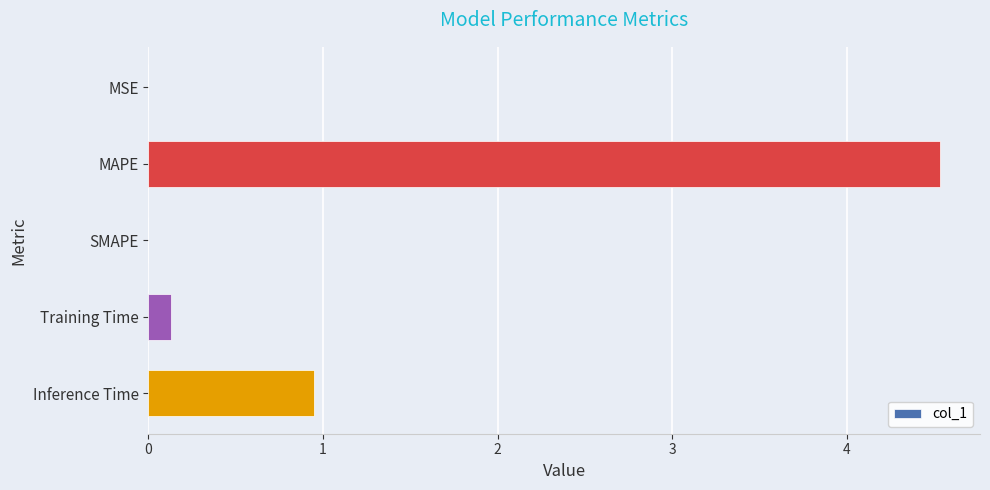

What is the maximum value shown in the chart?

4.5